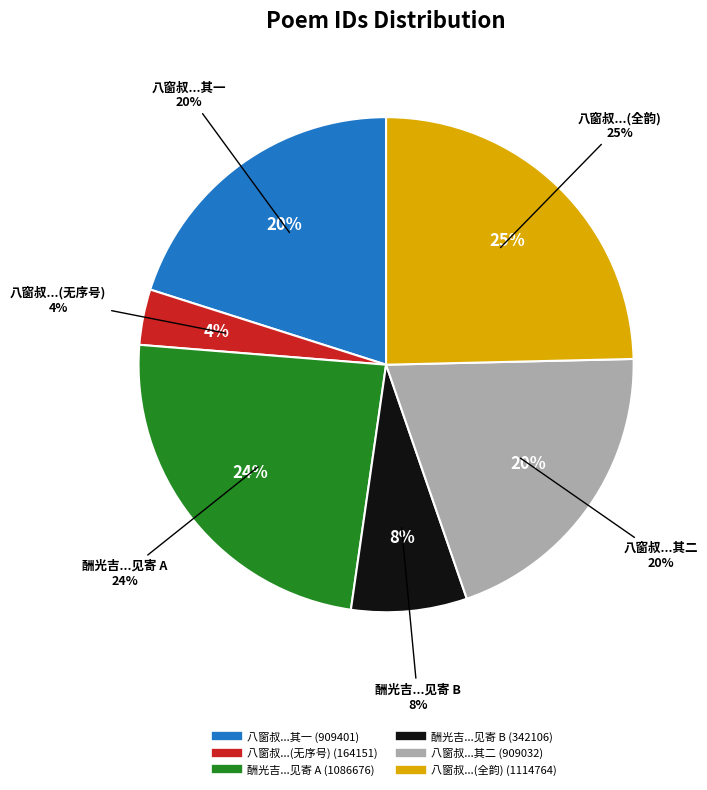

Is it true that 酬光吉叔用前韵见寄 is 1% of the pie?

False